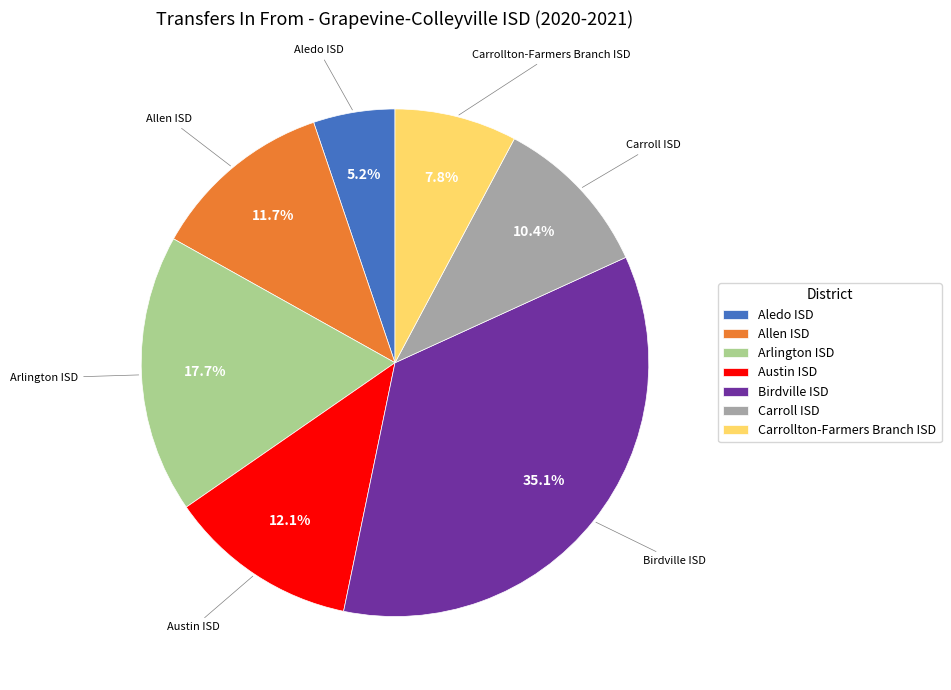

Is there a majority slice in this chart?

No